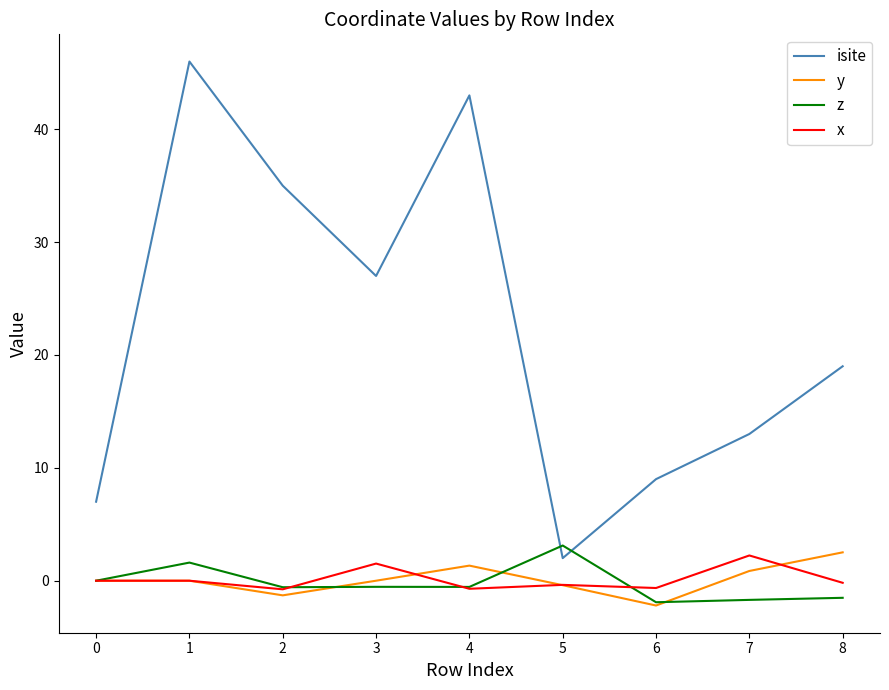

What is the average value of the isite series?

22.3